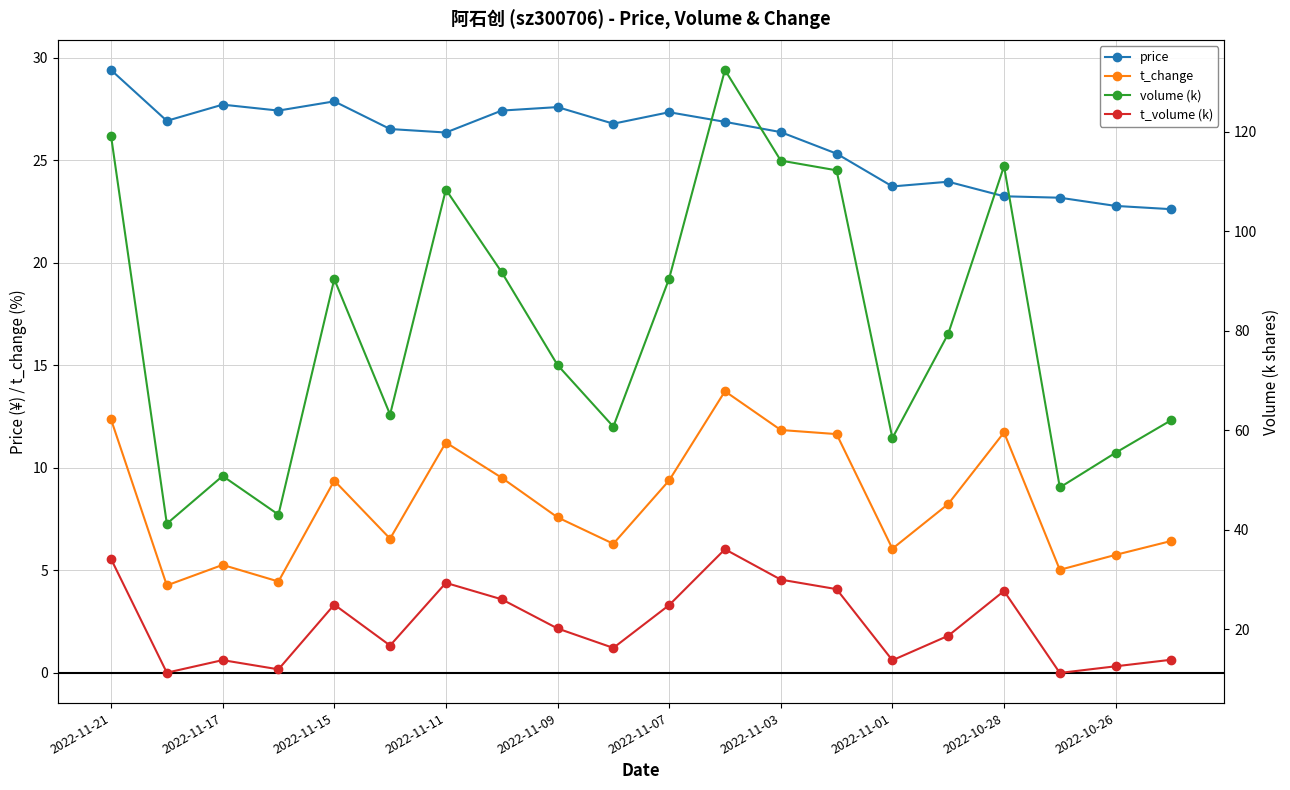

What is the highest value of the t_change series?

13.7